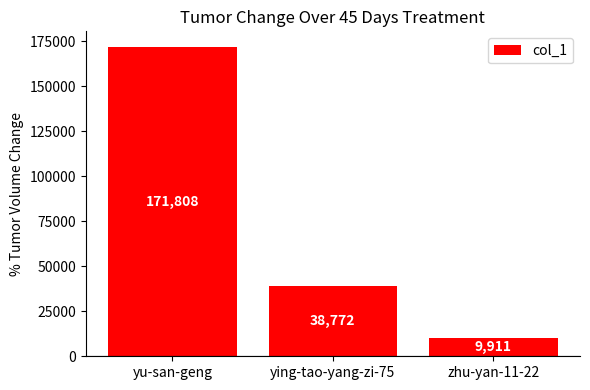

List the labels in order of value, smallest first.

zhu-yan-11-22, ying-tao-yang-zi-75, yu-san-geng